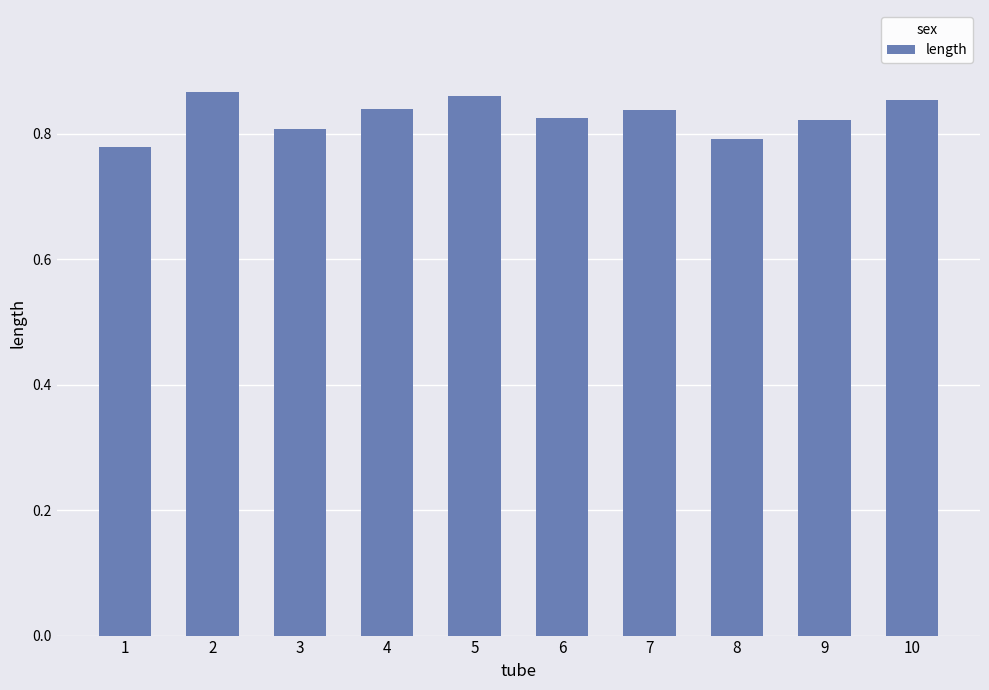

How many values are between 0 and 1?

10